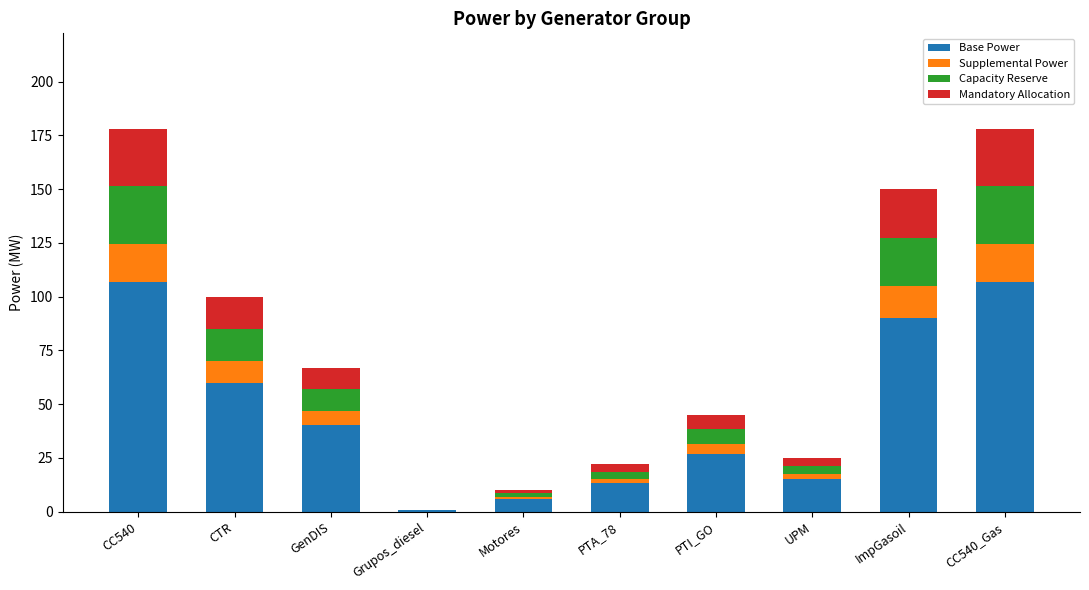

At which label is Base Power closest to 53?

CTR